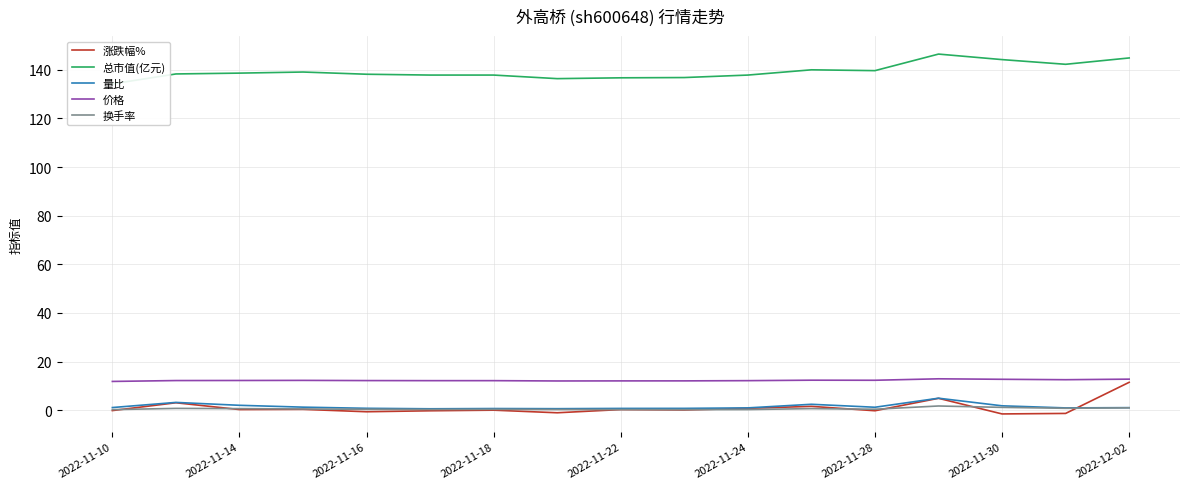

True or false: 量比 and 价格 cross at least once.

False